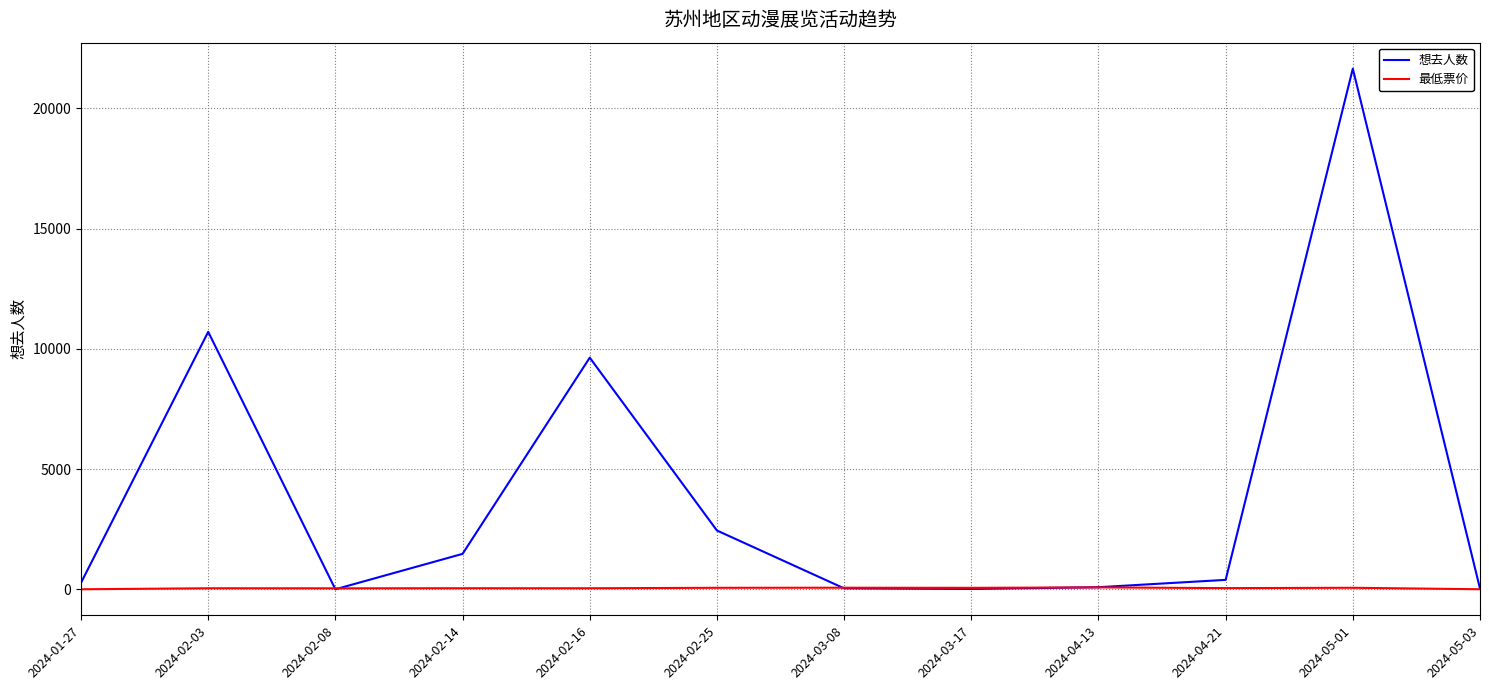

What is the total value across all series at 2024-03-08?

103.0